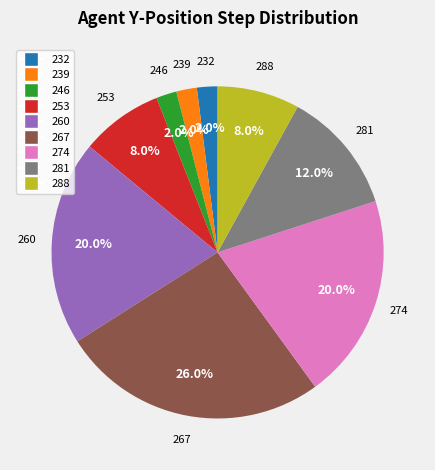

What is the largest slice in the pie chart?

267